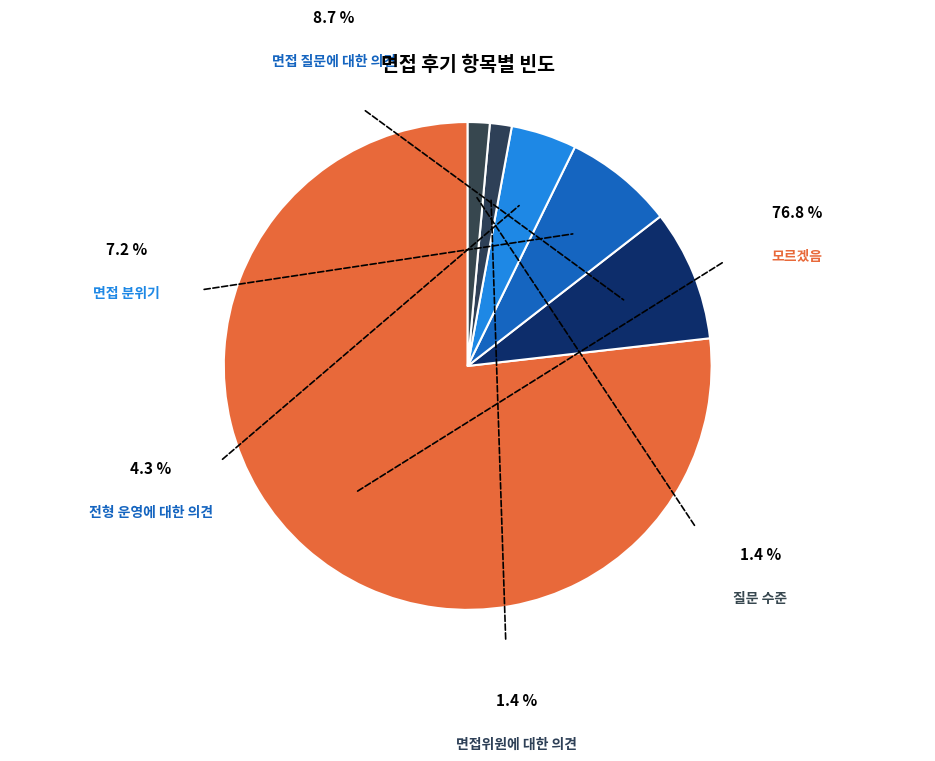

How much of the chart is everything except 면접위원에 대한 의견?

98.6%